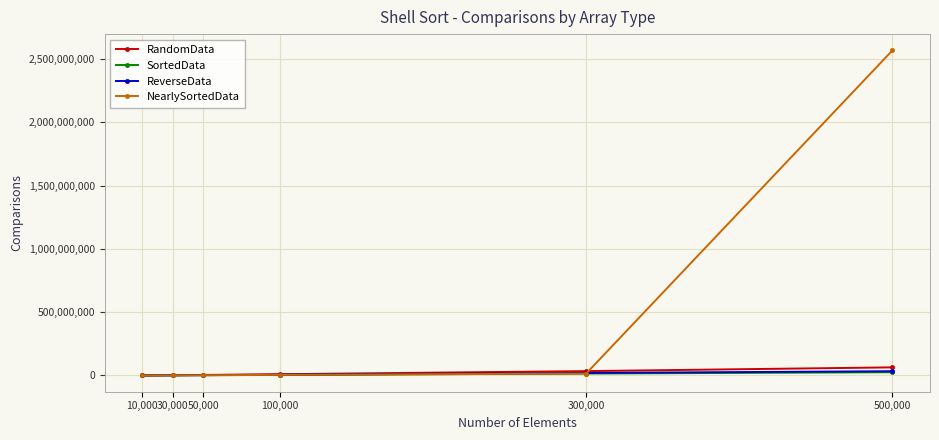

Which series has the largest total across all categories?

NearlySortedData